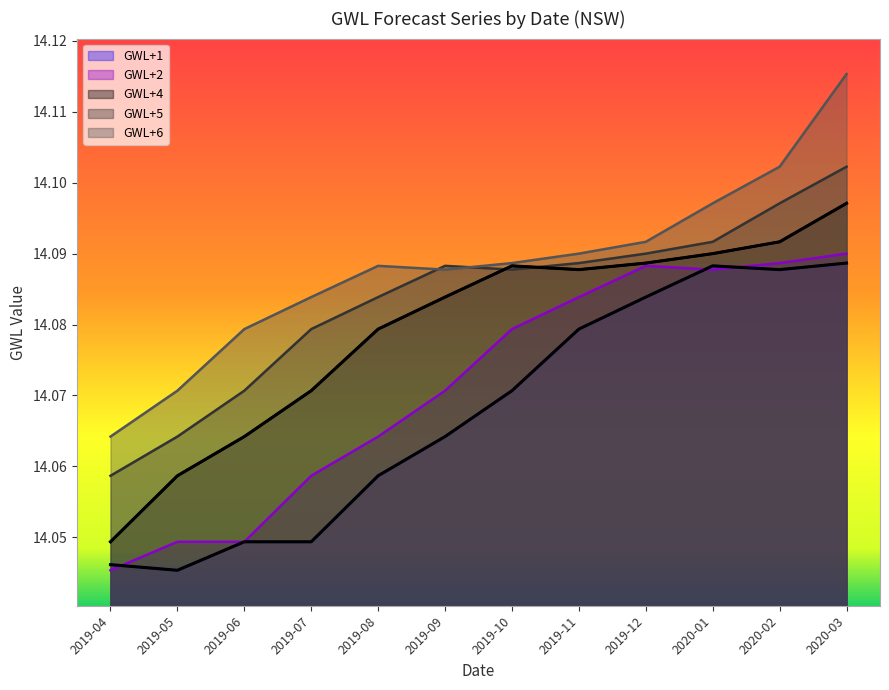

What is the minimum value for GWL+2?

14.0